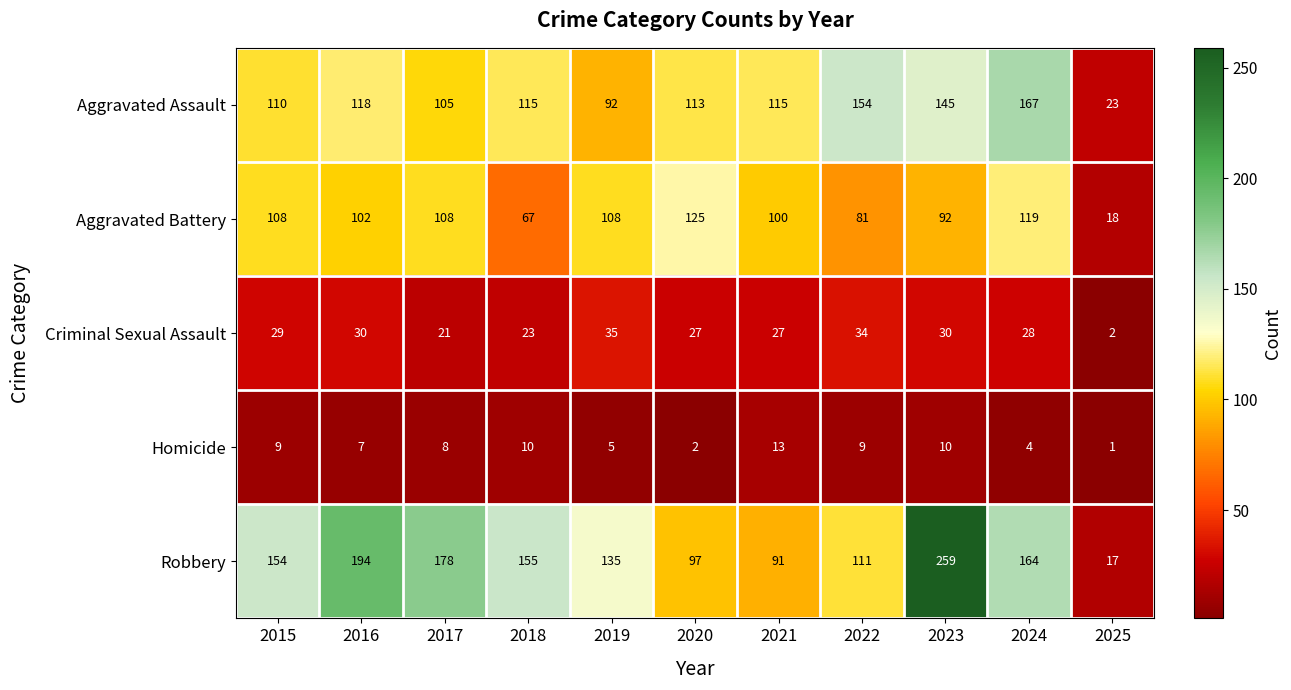

Rank the series at 2018 from lowest to highest value.

Homicide, Criminal Sexual Assault, Aggravated Battery, Aggravated Assault, Robbery